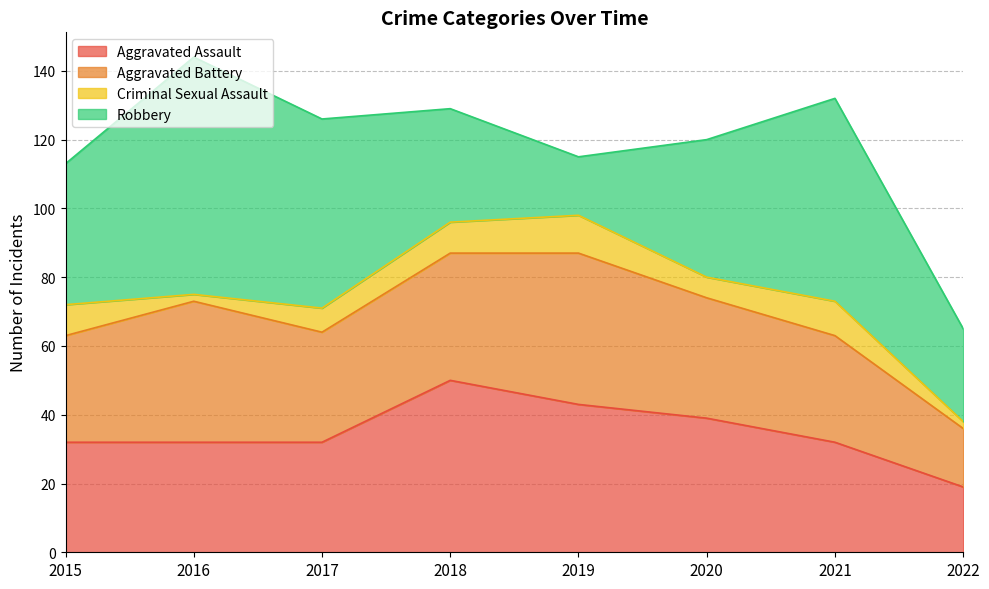

At which label does Robbery reach its peak?

2016